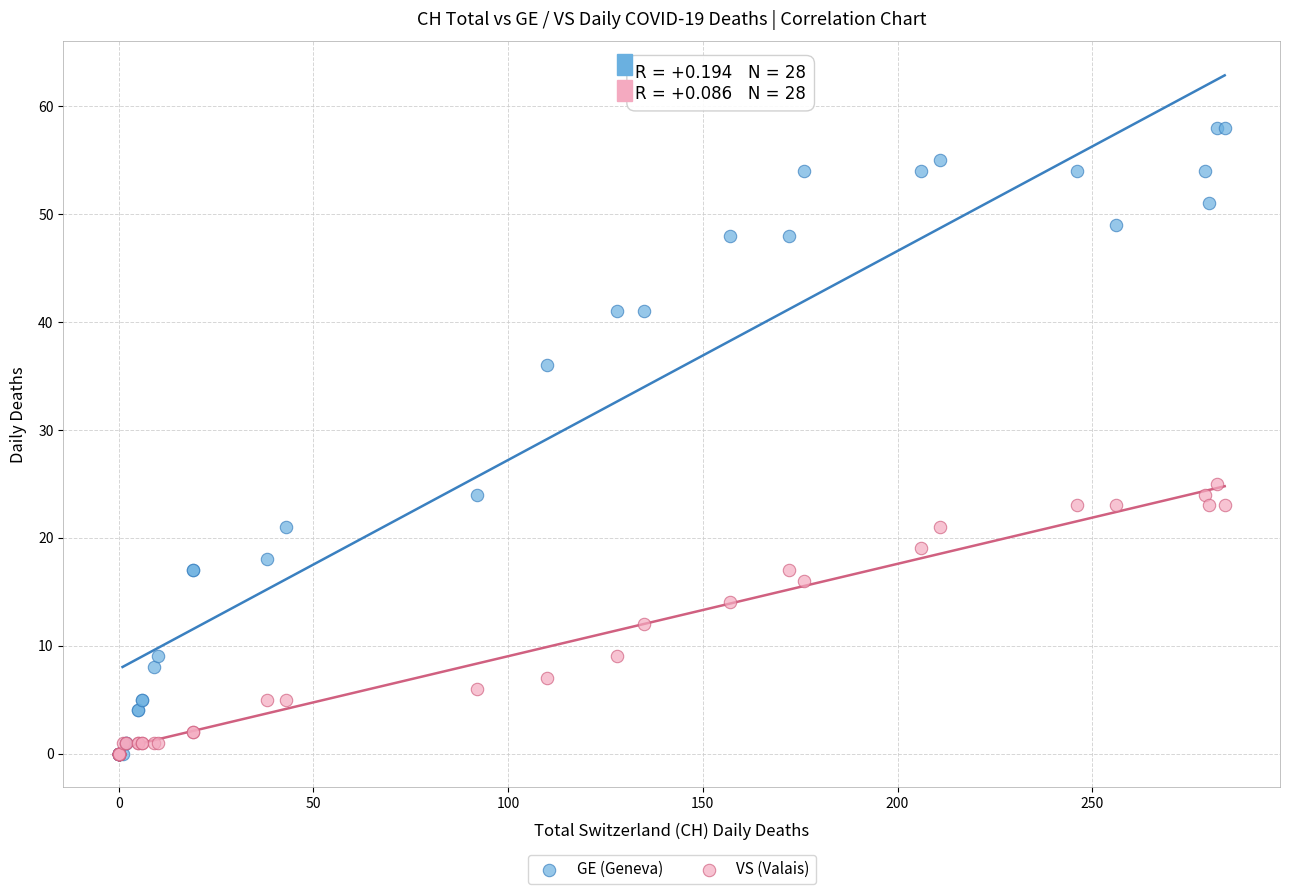

Which series has the widest spread of Y values?

GE (Geneva)